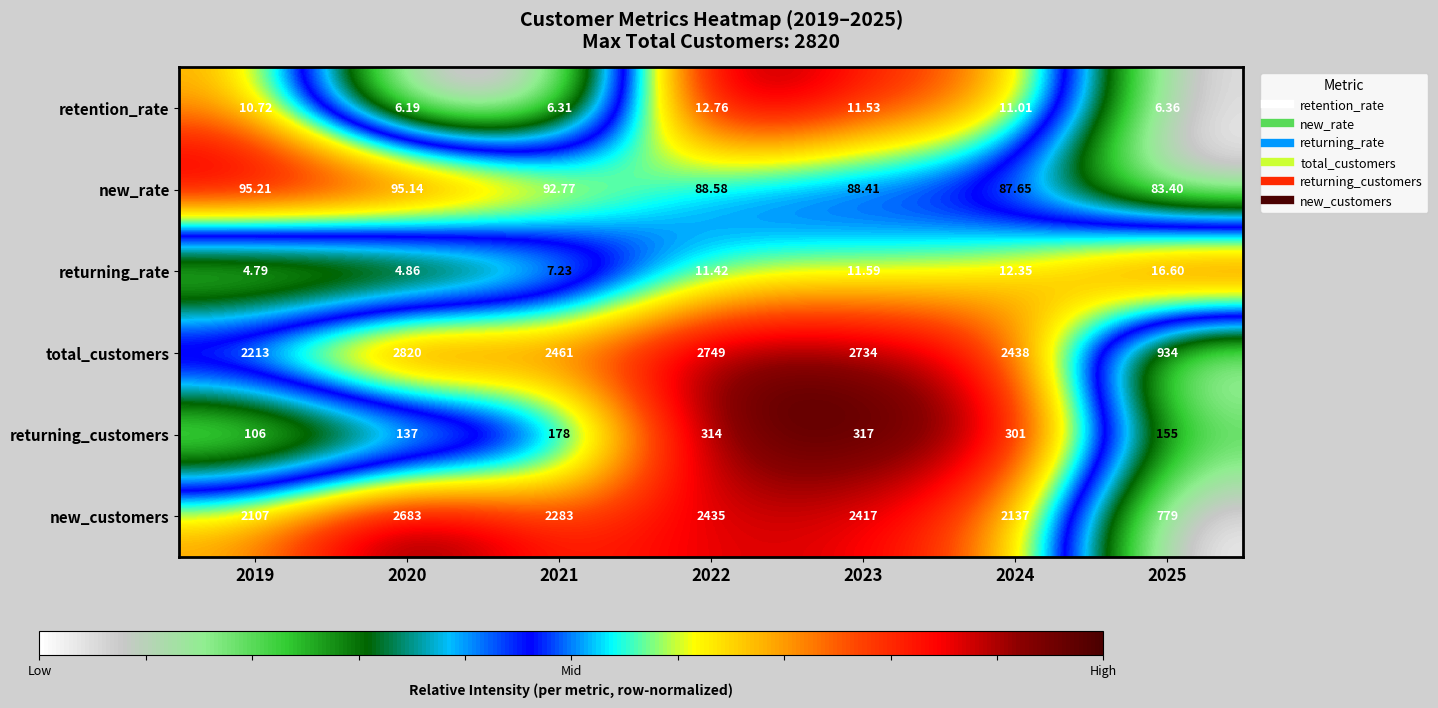

Which series has the largest total across all categories?

total_customers